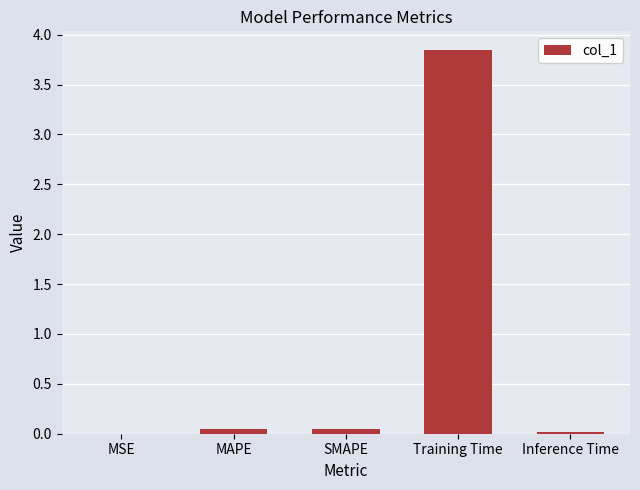

The chart shows a value of 0.0 at MSE. True or false?

True